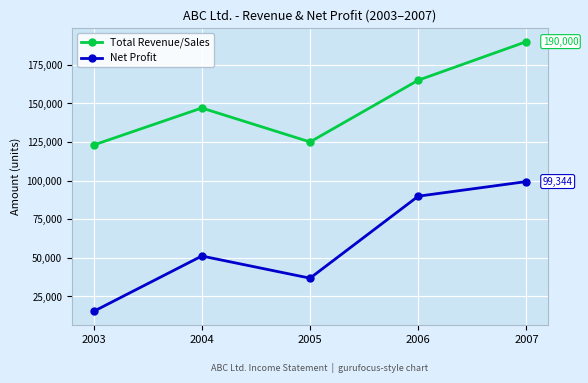

At which category does Net Profit reach its first local peak?

2004